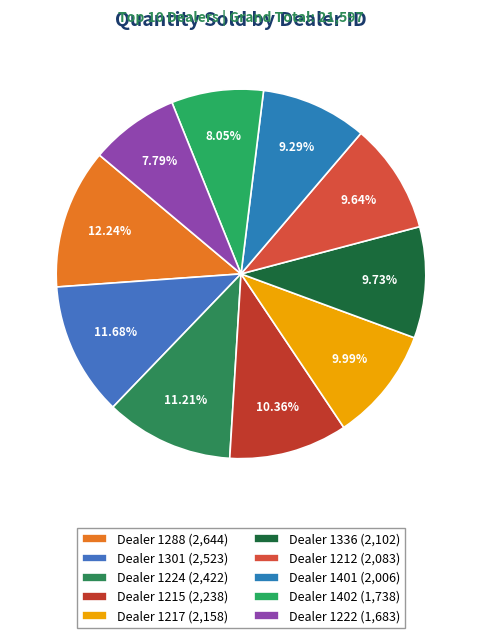

How many slices are in this pie chart?

10